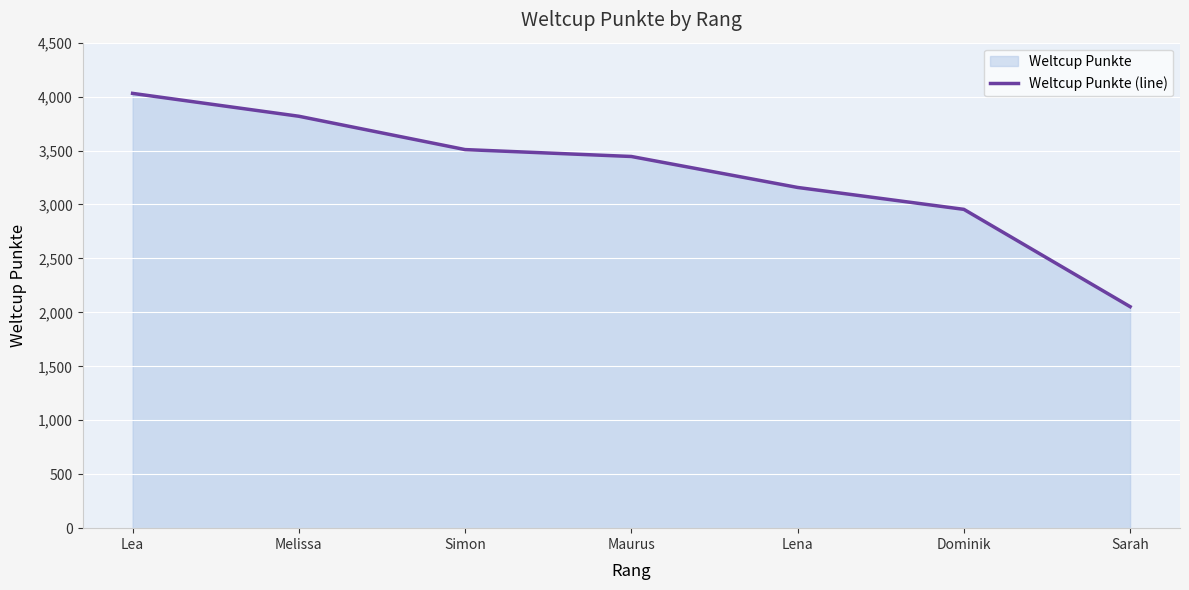

Where is the data nearest to the value 3041?

Dominik